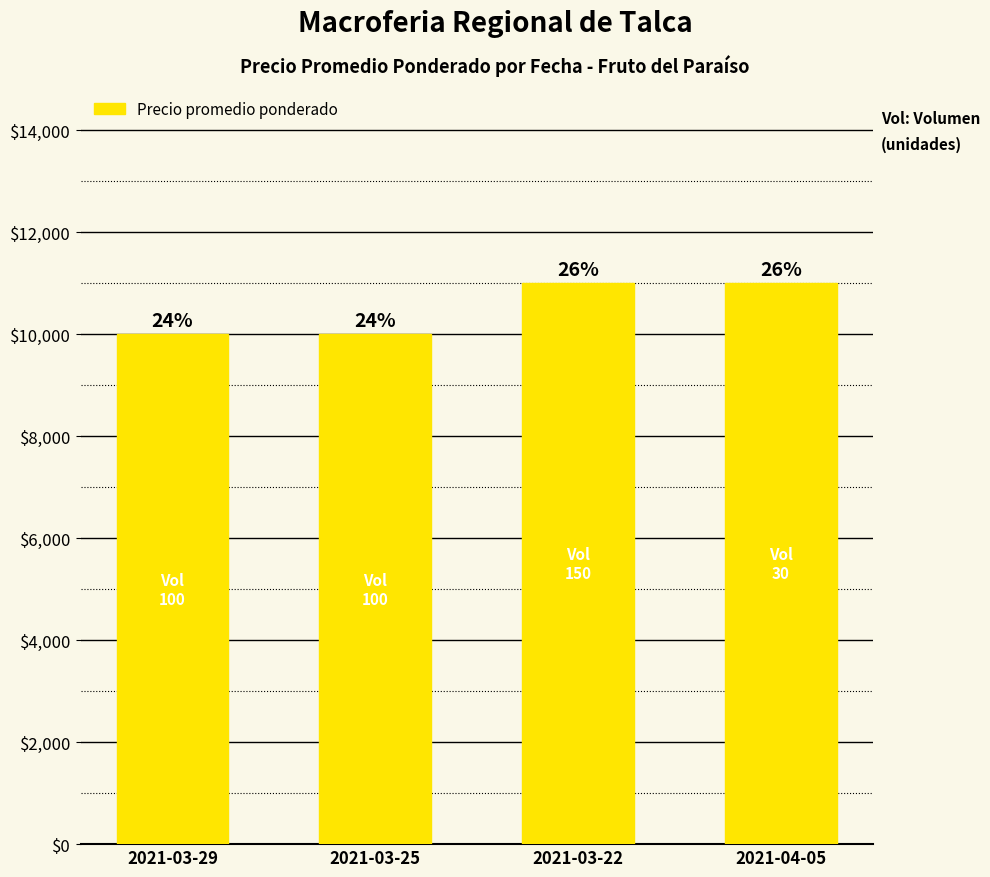

How many bars are there in total?

4